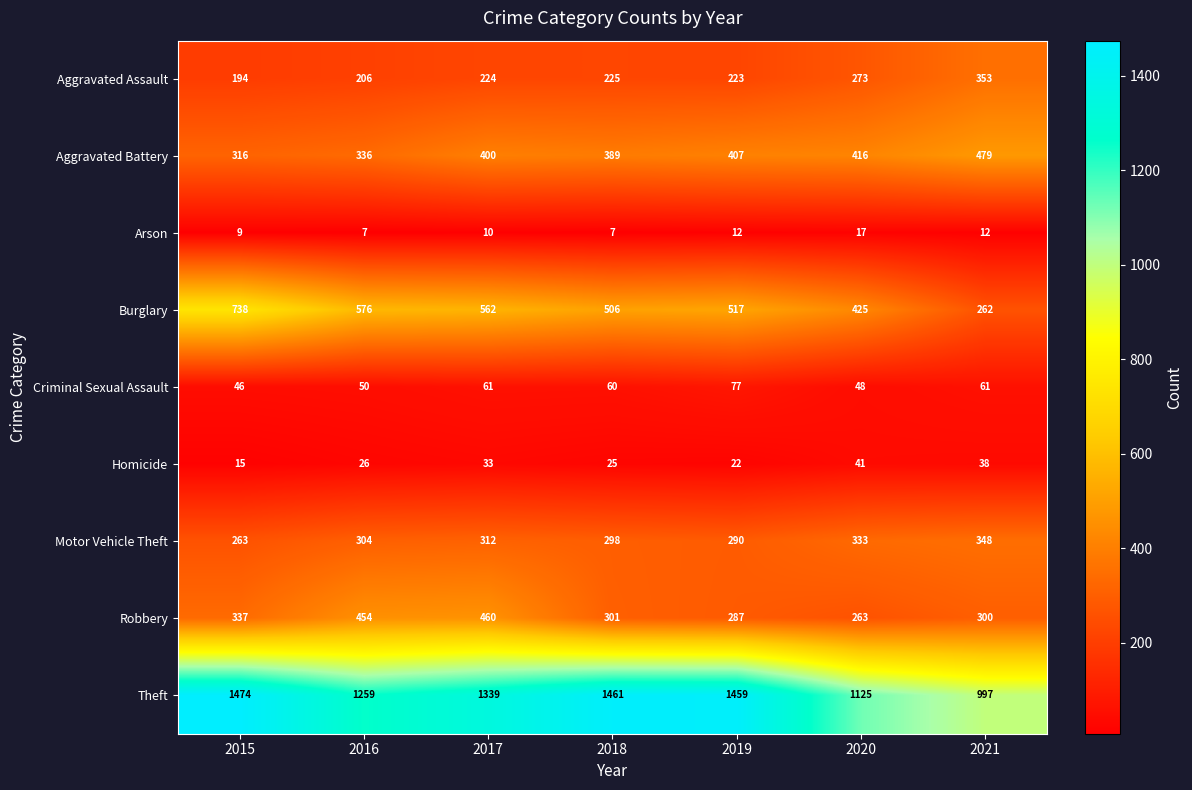

Which series has the widest spread of values?

Theft